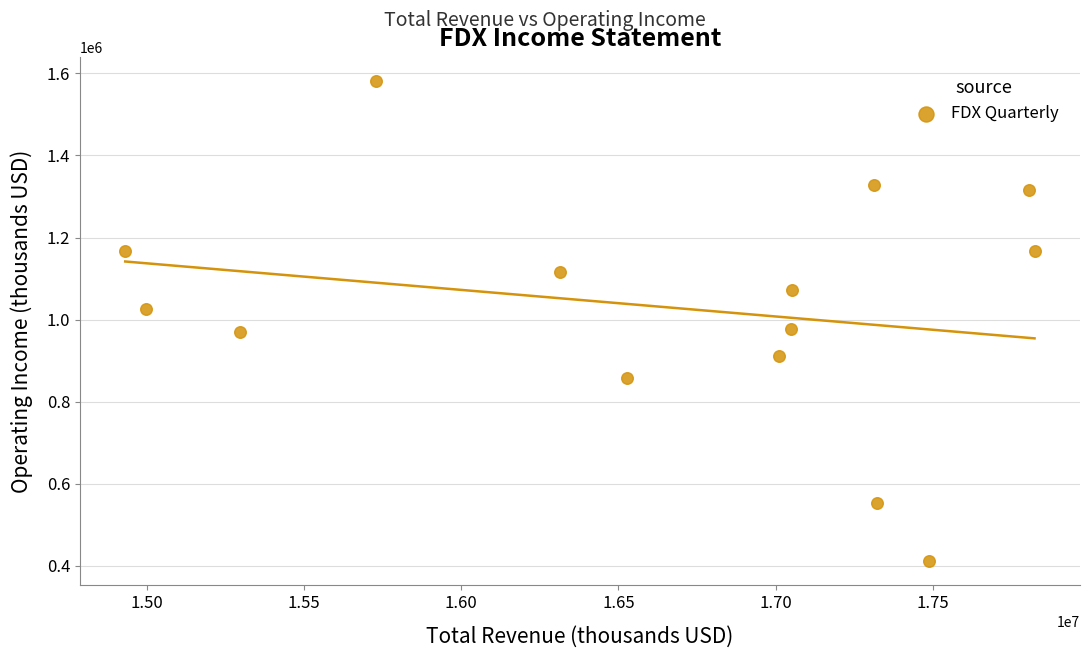

What is the range of X values (max minus min)?

2893000